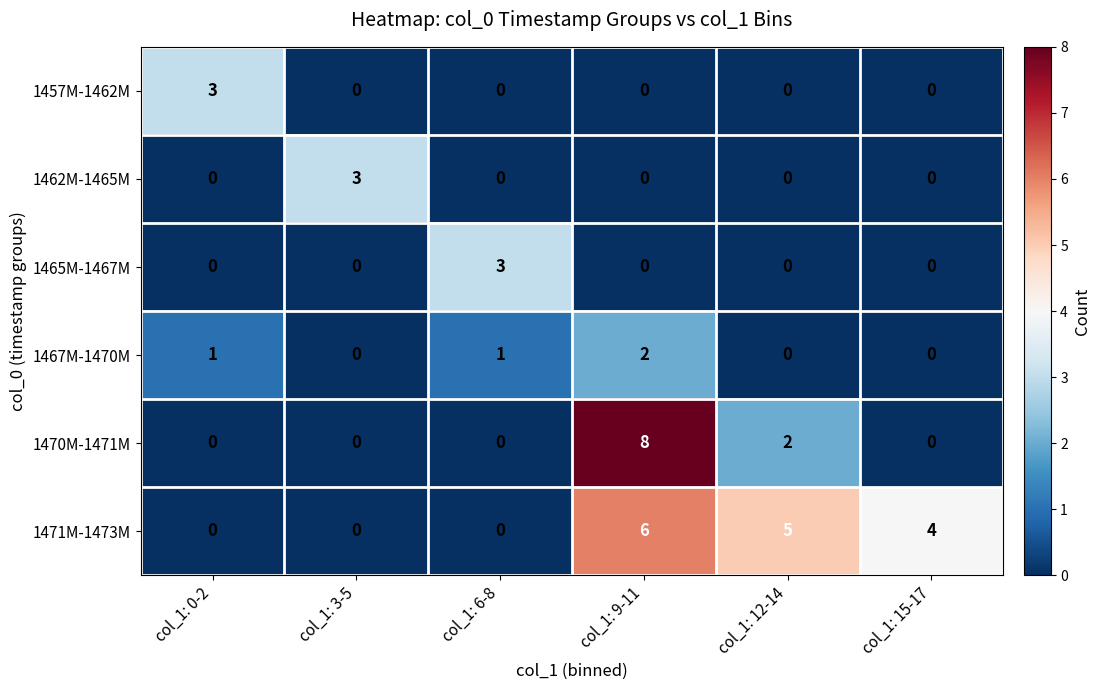

What is the difference between the maximum and minimum values in the 1470M-1471M series?

8